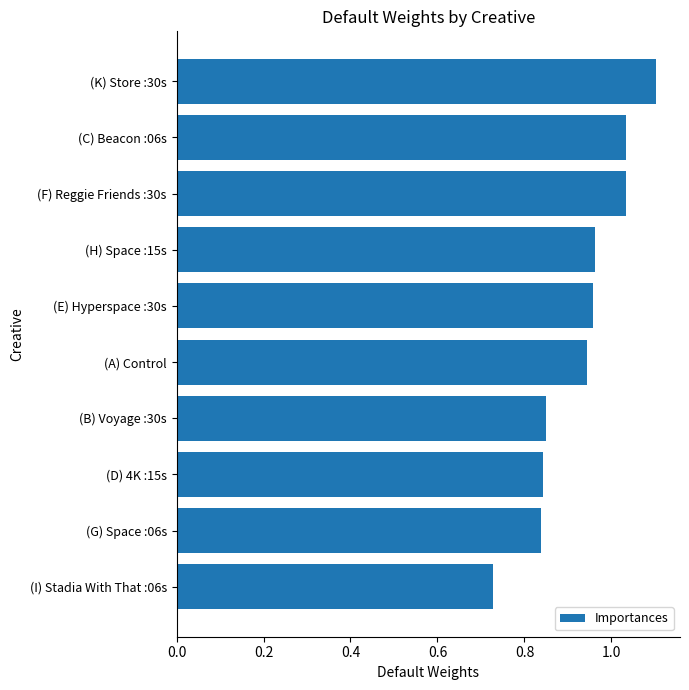

At which category does the chart reach its minimum across all series?

(I) Stadia With That :06s